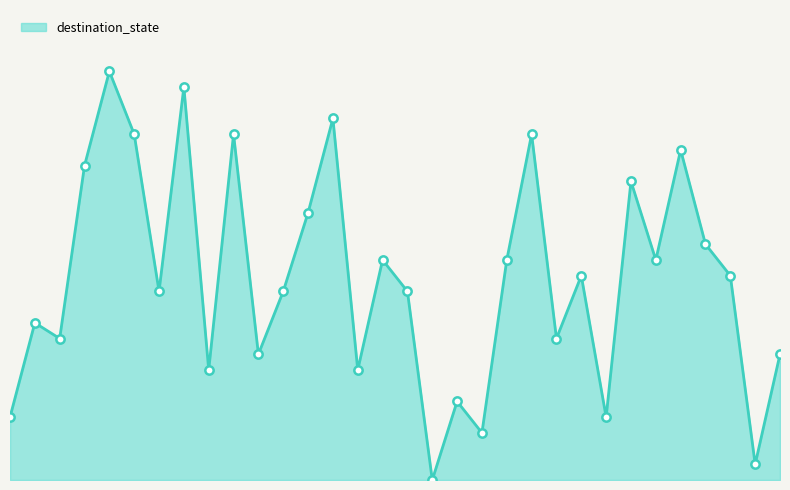

At which category does the data reach its first local valley?

2